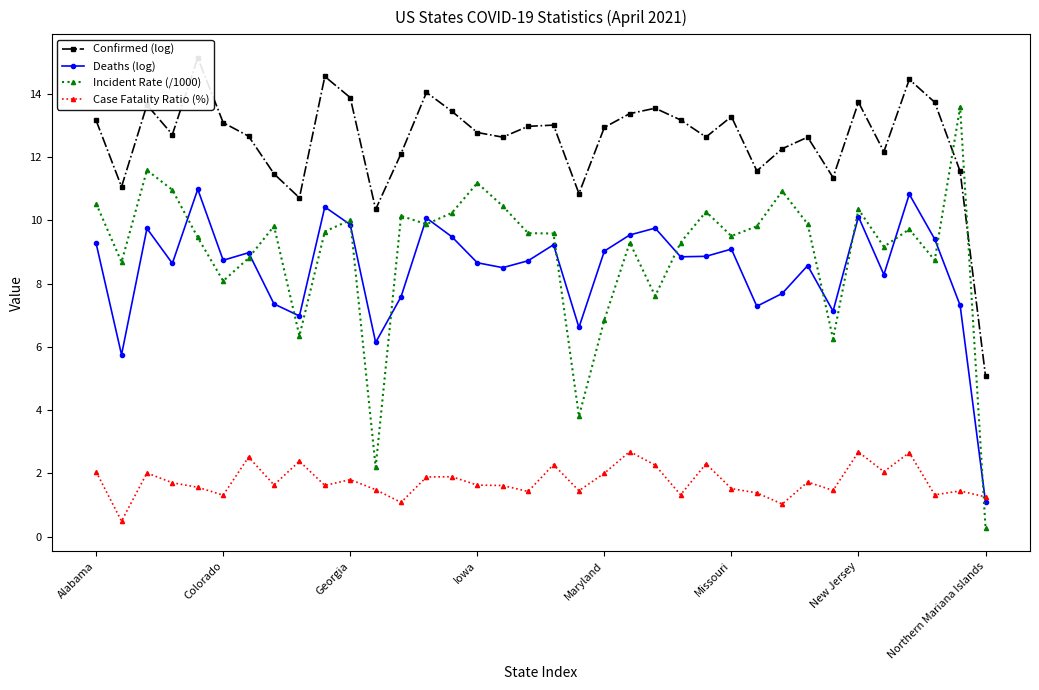

At which label is Case Fatality Ratio (%) closest to 1?

27